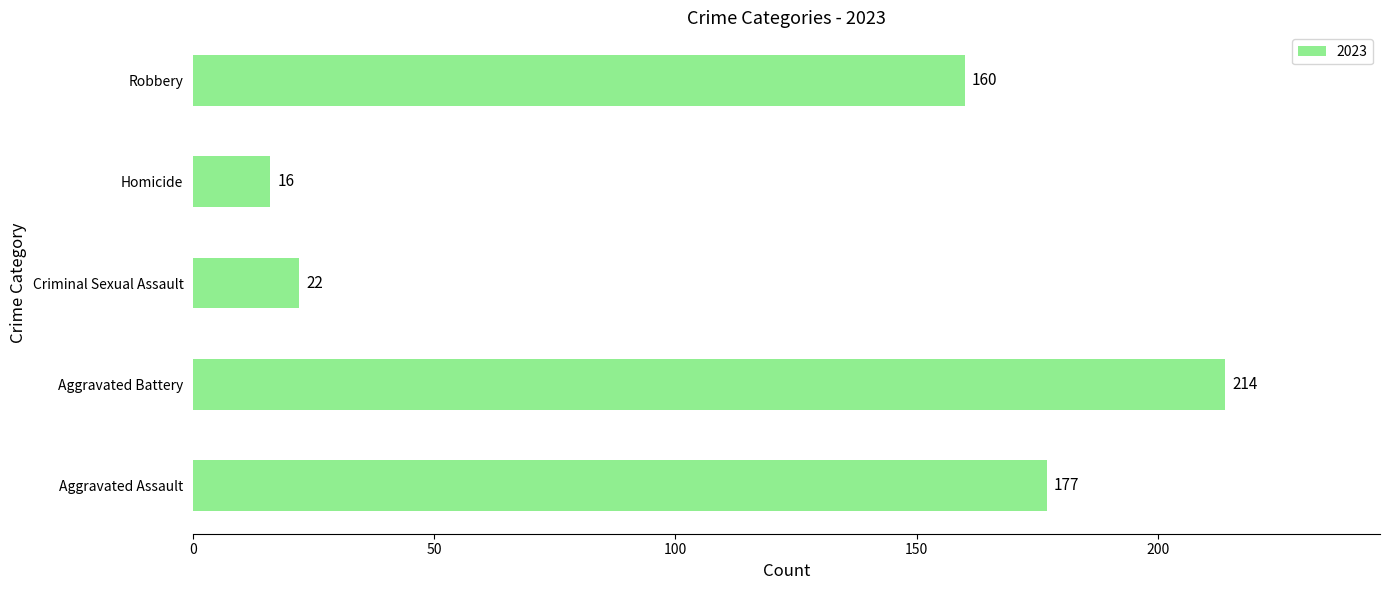

The chart shows a value of 70 at Robbery. True or false?

False